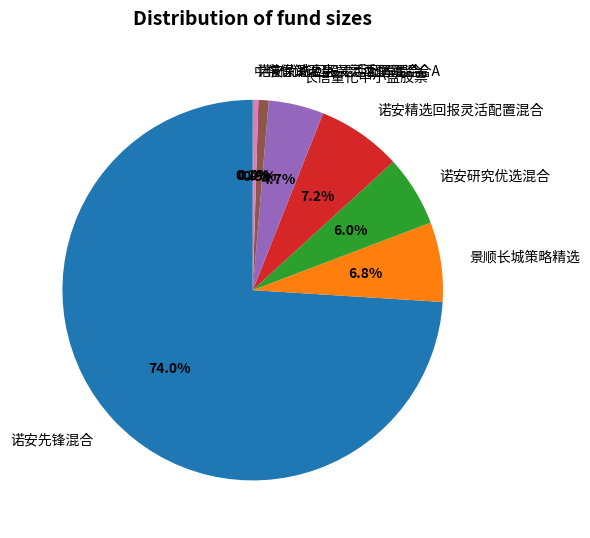

What percentage is NOT represented by 诺安优选回报灵活配置混合?

99.6%